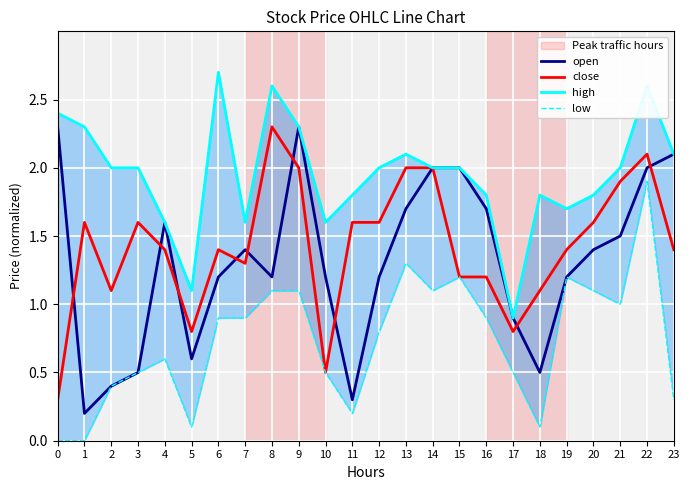

At how many categories does at least one series exceed 2?

8